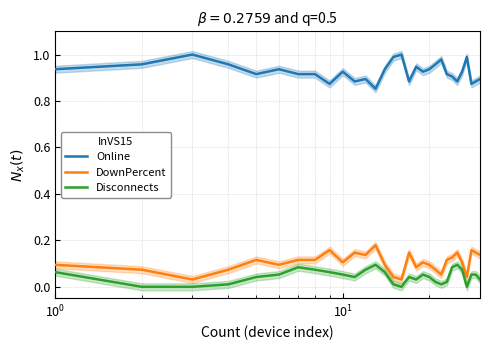

What is the maximum value shown in the chart?

1.0